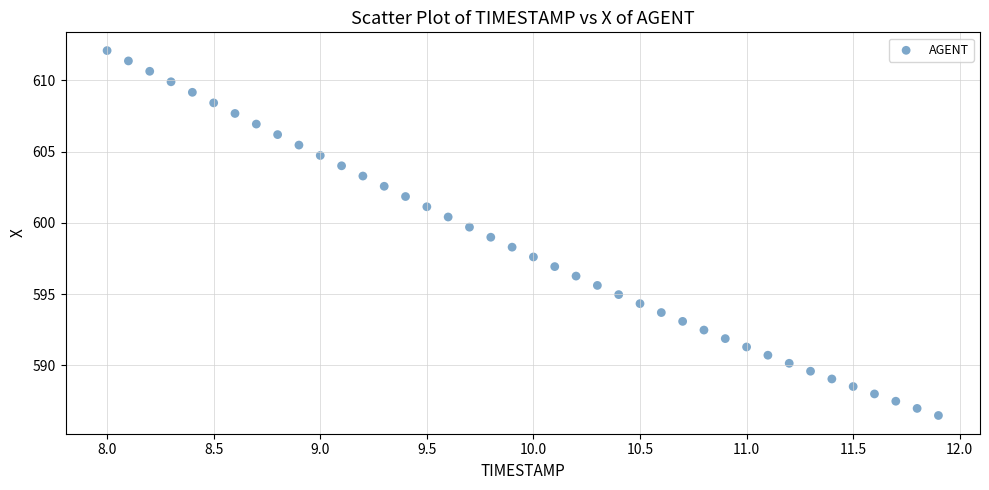

What is the range of X values (max minus min)?

3.9